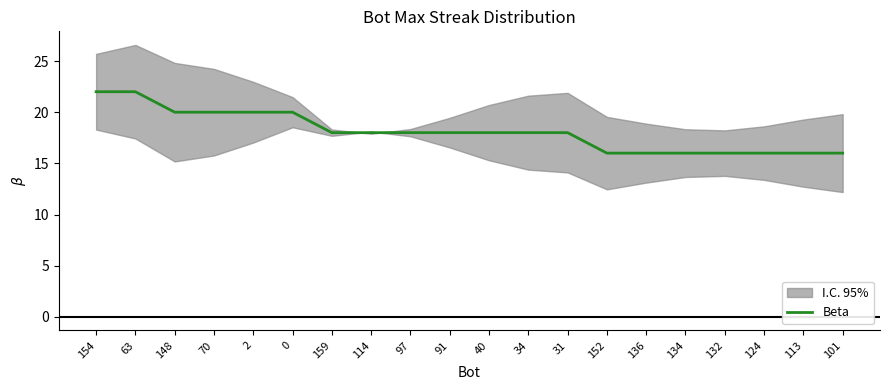

How many lines are shown in the chart?

1